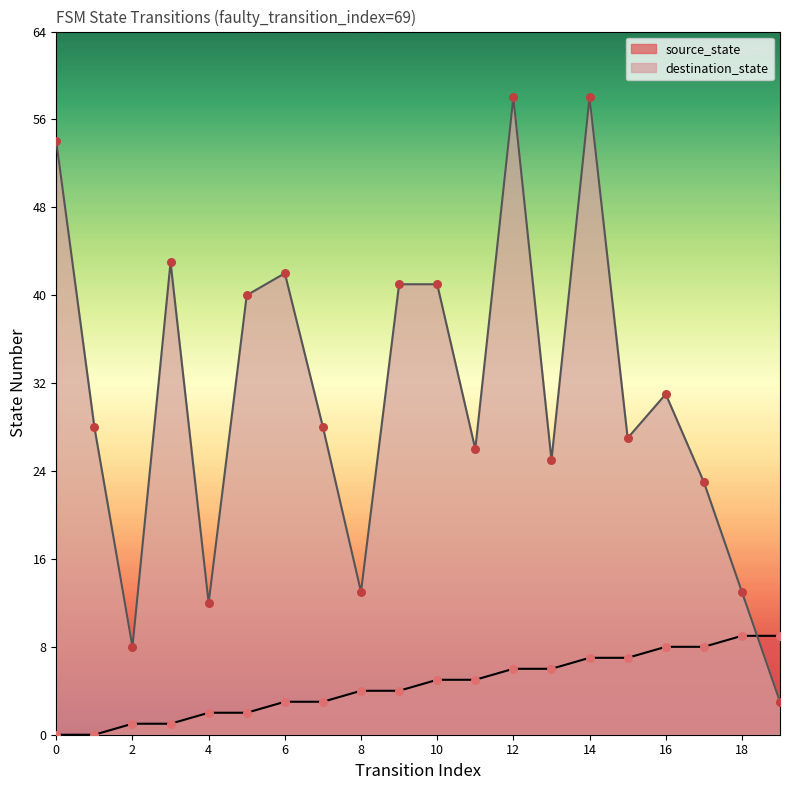

At how many categories does at least one series exceed 55?

2